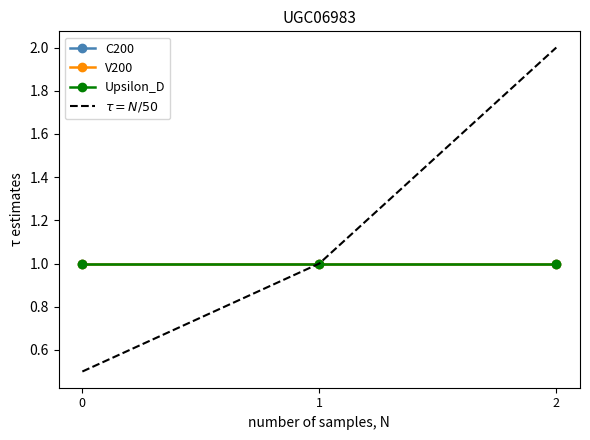

How many lines are shown in the chart?

4